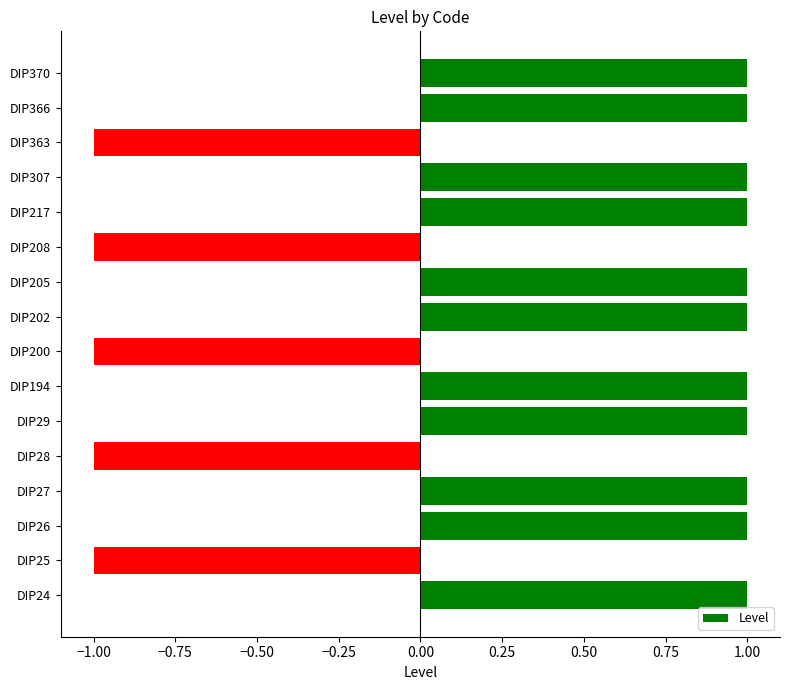

What is the sum of all values?

6